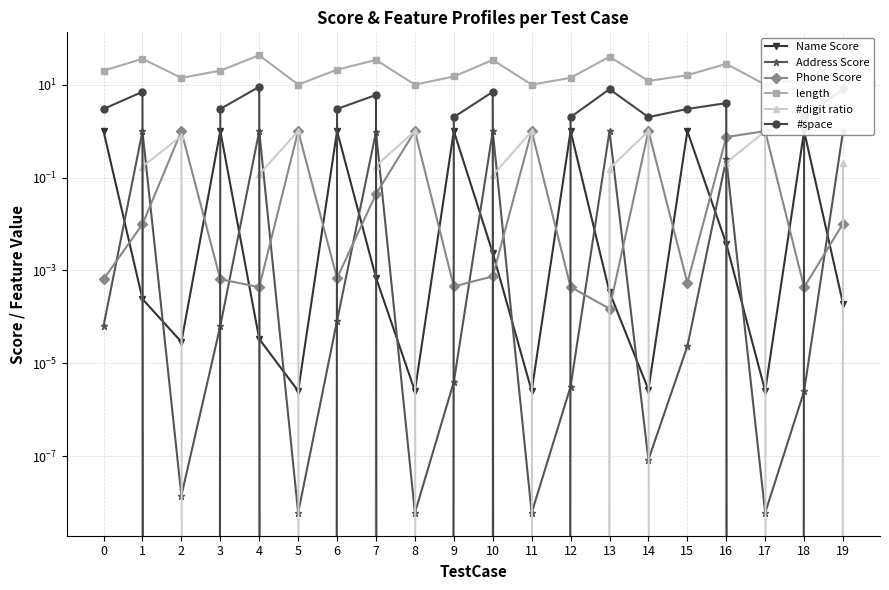

Reading left to right, list all the values displayed in this chart.

Name Score: 1.0	0.0	0.0	1.0	0.0	0.0	1.0	0.0	0.0	1.0	0.0	0.0	1.0	0.0	0.0	1.0	0.0	0.0	1.0	0.0
Address Score: 0.0	1.0	0.0	0.0	1.0	0.0	0.0	1.0	0.0	0.0	1.0	0.0	0.0	1.0	0.0	0.0	0.3	0.0	0.0	1.0
Phone Score: 0.0	0.0	1.0	0.0	0.0	1.0	0.0	0.0	1.0	0.0	0.0	1.0	0.0	0.0	1.0	0.0	0.7	1.0	0.0	0.0
length: 20.0	36.0	14.0	20.0	43.0	10.0	21.0	34.0	10.0	15.0	34.0	10.0	14.0	40.0	12.0	16.0	28.0	10.0	13.0	32.0
#digit ratio: 0.0	0.2	0.8	0.0	0.1	1.0	0.0	0.2	1.0	0.0	0.1	1.0	0.0	0.2	1.0	0.0	0.2	1.0	0.0	0.2
#space: 3.0	7.0	0.0	3.0	9.0	0.0	3.0	6.0	0.0	2.0	7.0	0.0	2.0	8.0	2.0	3.0	4.0	0.0	2.0	8.0